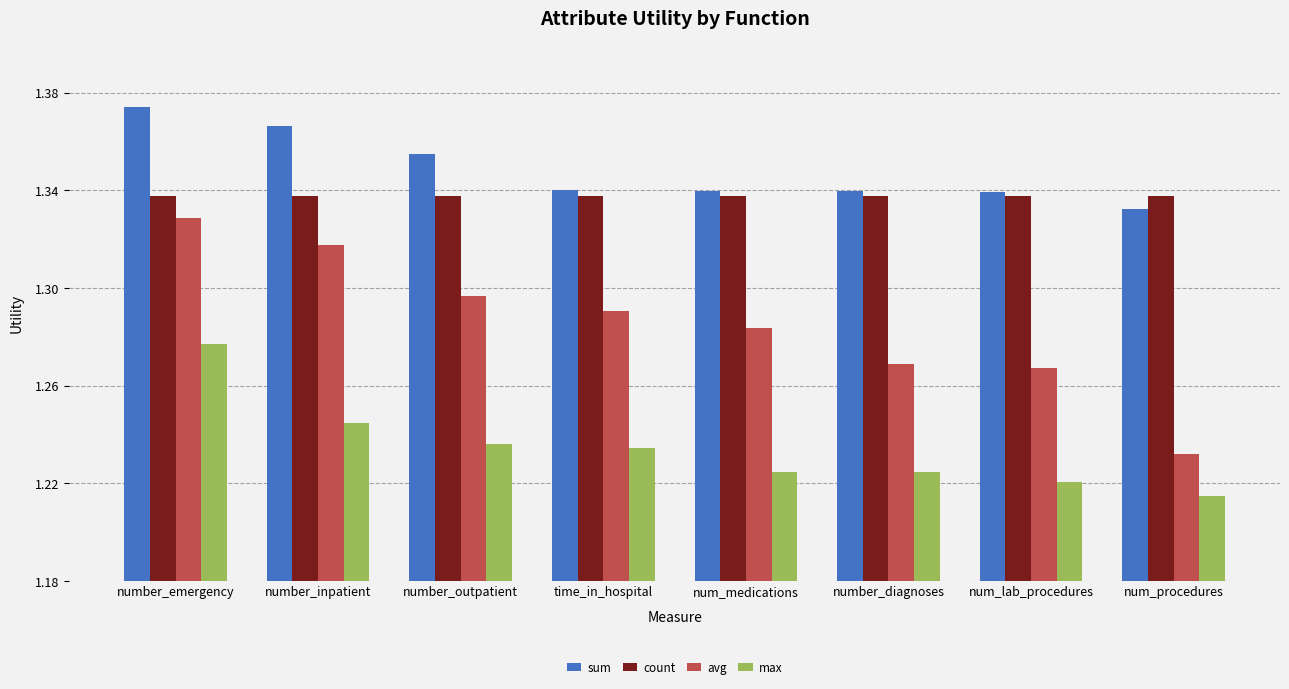

What is the spread (max minus min) of values at number_emergency?

0.1